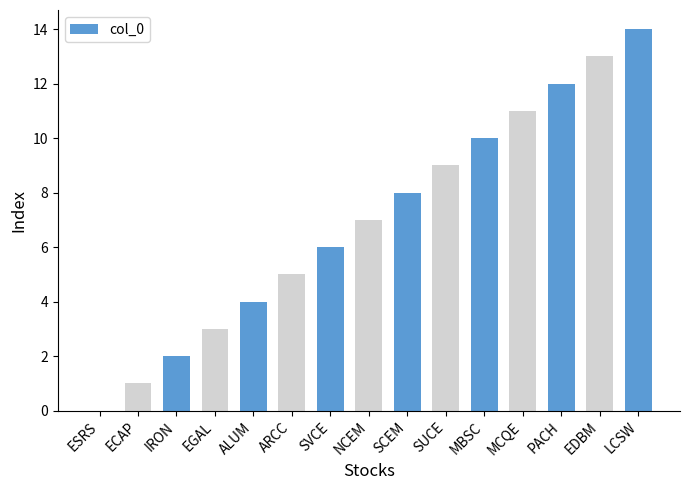

Reading right to left, extract all data points from this chart.

14	13	12	11	10	9	8	7	6	5	4	3	2	1	0